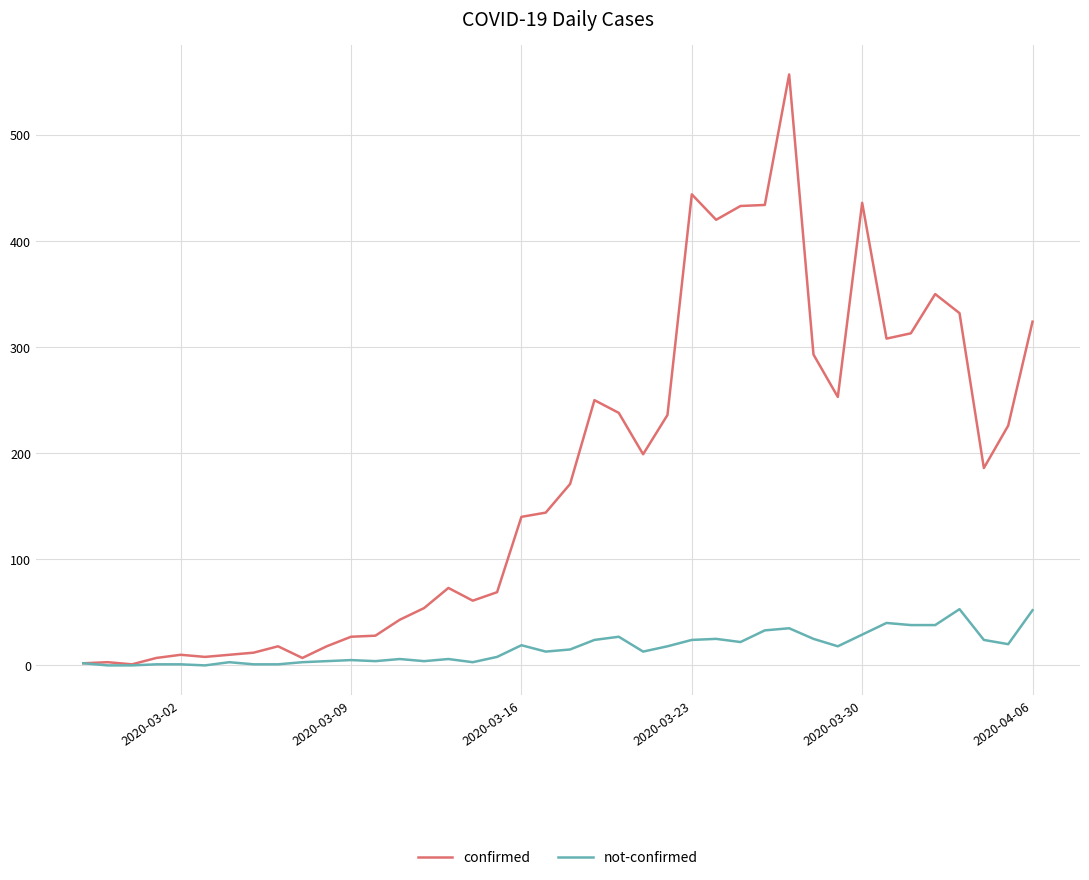

Which series has the largest total across all categories?

confirmed